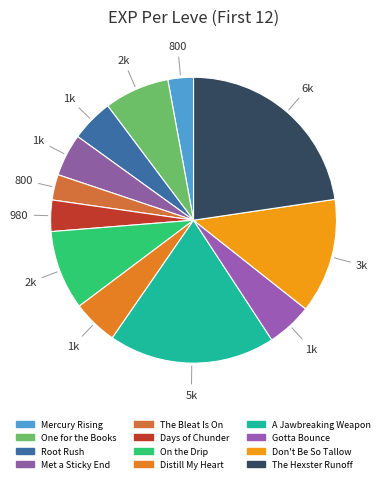

How many slices are in this pie chart?

12